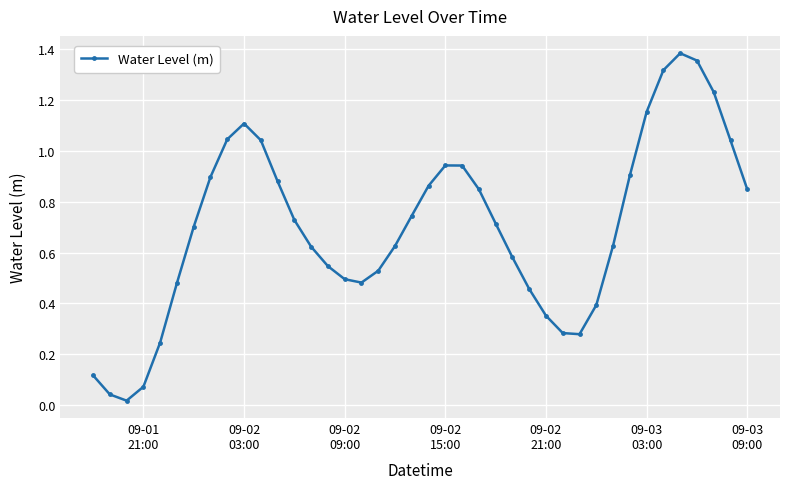

What is the sum of all values?

27.9